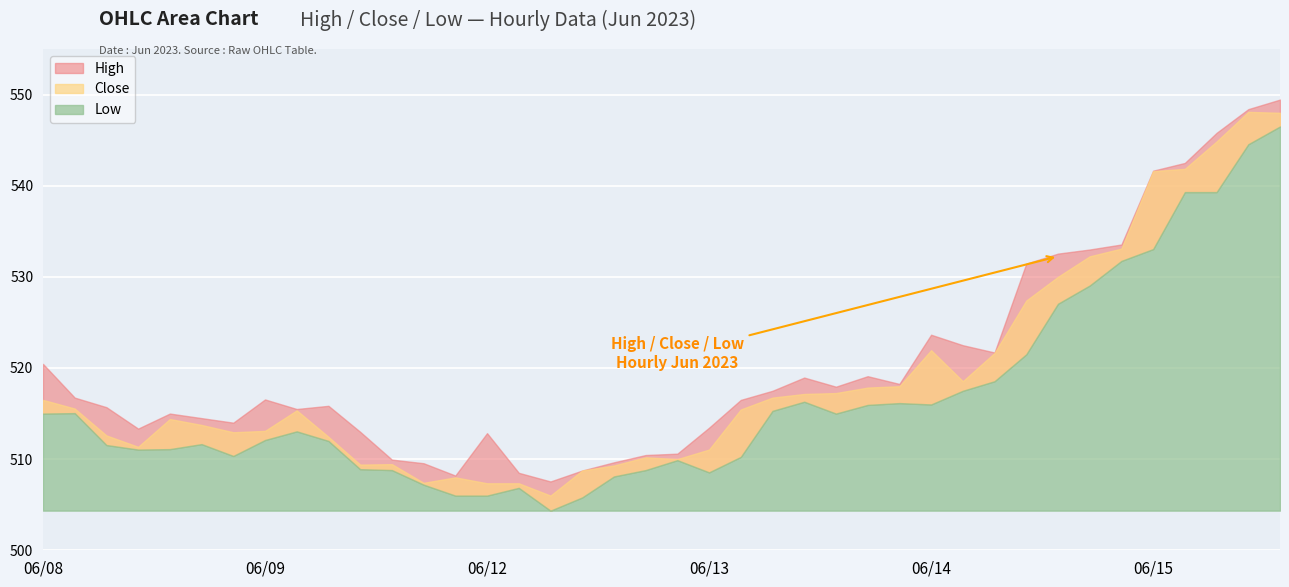

What are all the series names shown in the legend?

High, Close, Low